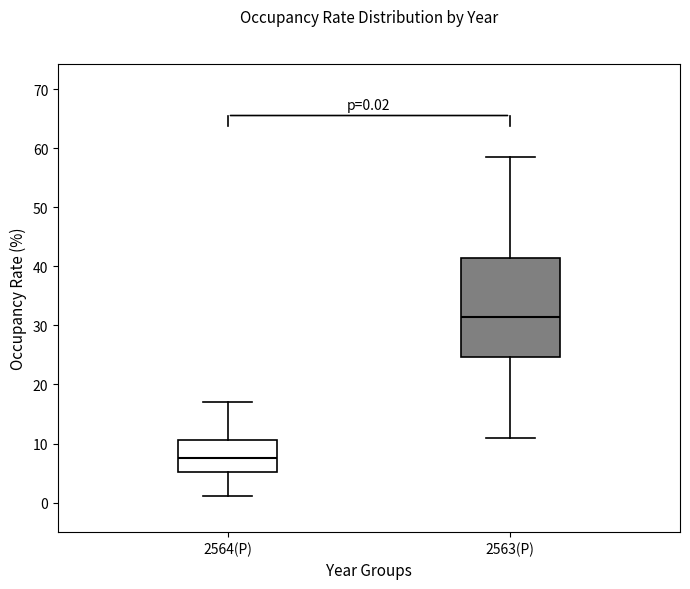

Comparing the boxes themselves (not the whiskers), which one is the tallest?

2563(P)